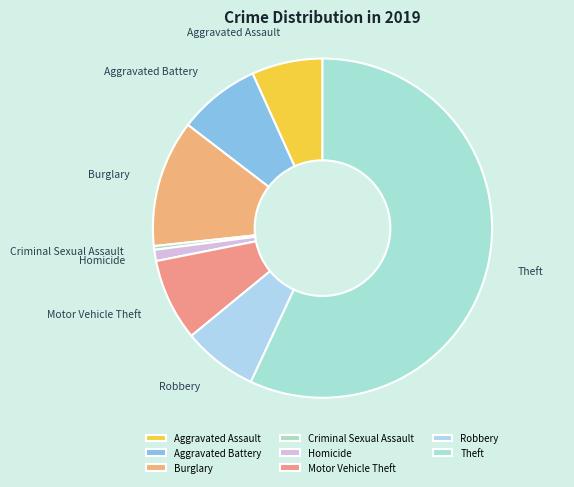

What is the ratio of the value at Robbery to the value at Aggravated Assault?

1.1